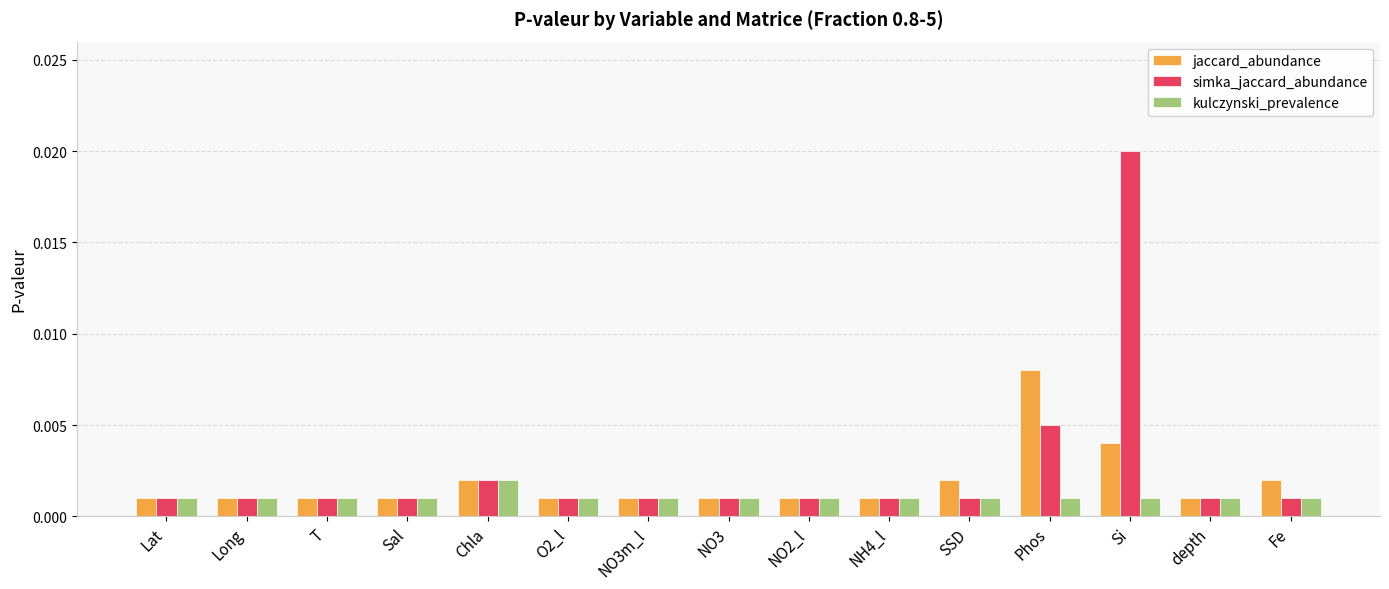

Rank the series by their maximum value, from lowest to highest.

kulczynski_prevalence, jaccard_abundance, simka_jaccard_abundance